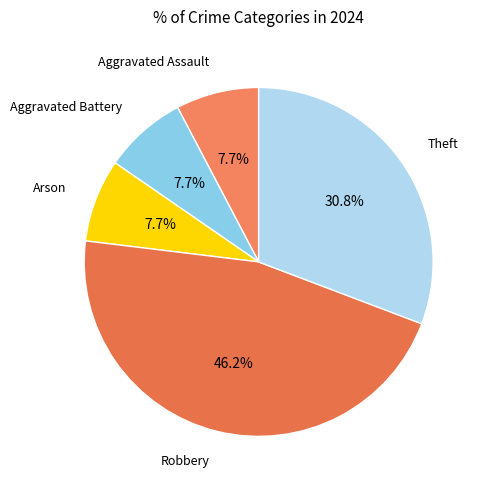

Count the number of slices in the pie.

5